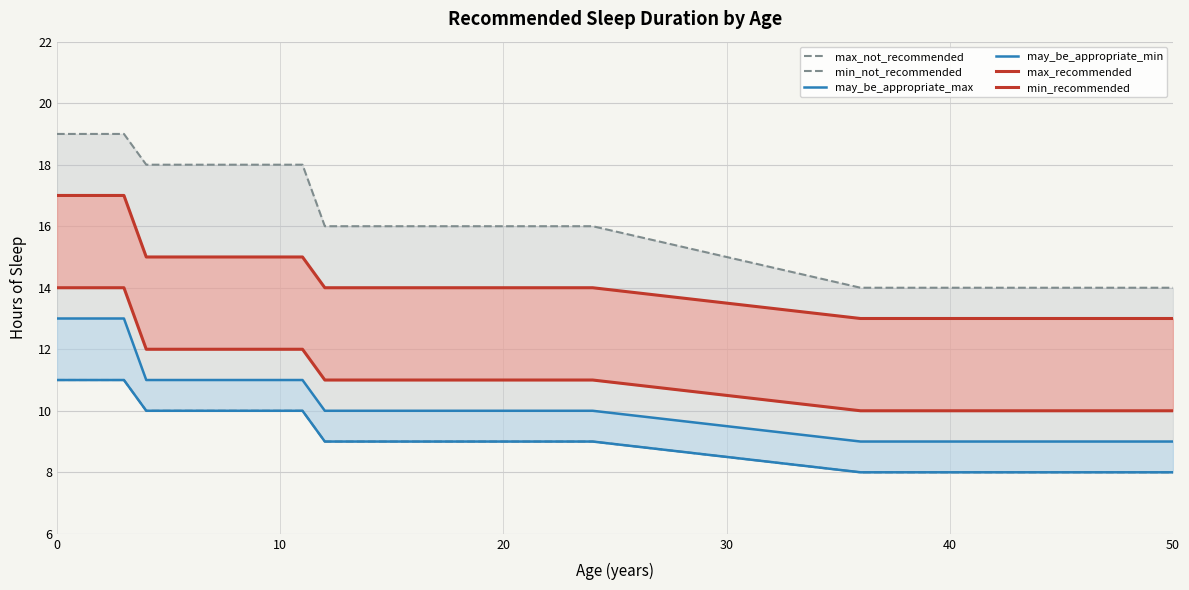

The min_recommended series shows 7 at 10. True or false?

False